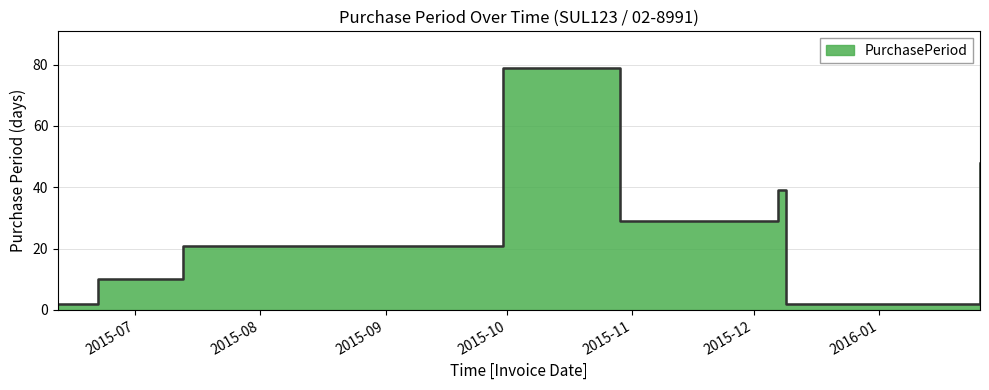

How many points are lower than both their immediate neighbors (excluding endpoints)?

2